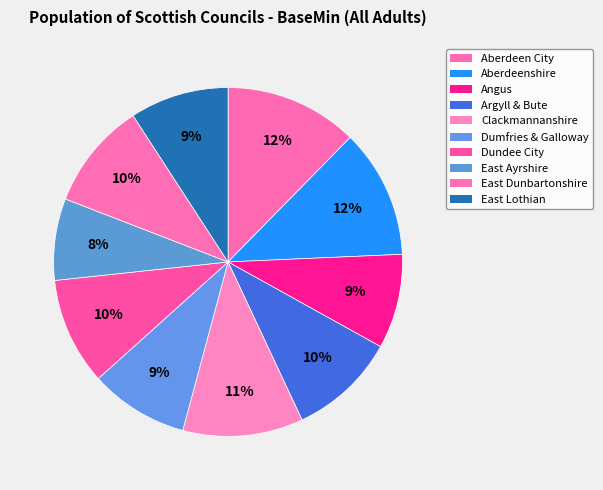

The Argyll & Bute slice represents 18% of the pie. True or false?

False